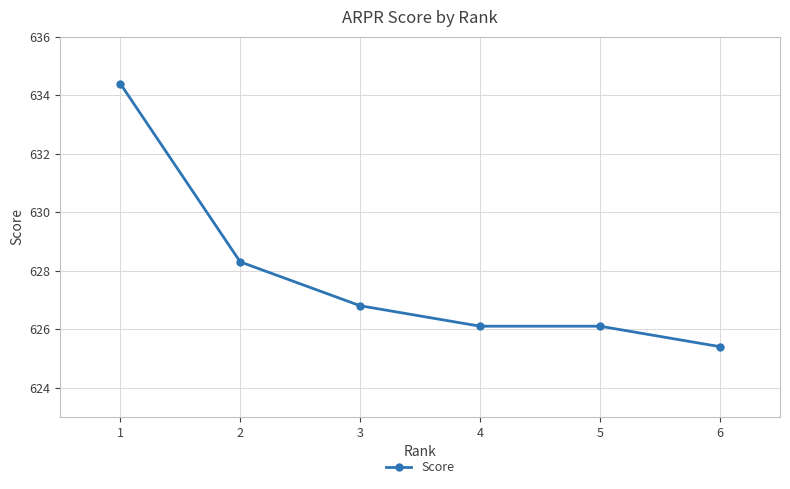

What is the minimum value shown in the chart?

625.4